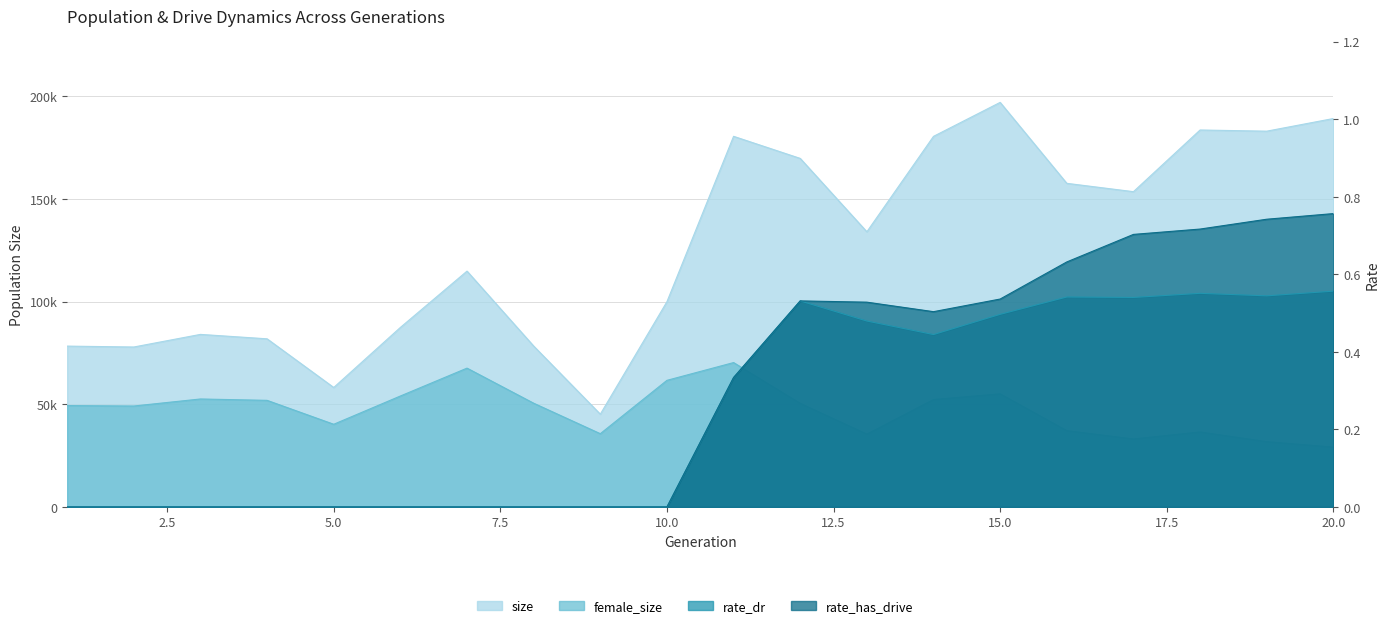

Where is the first local maximum for rate_has_drive?

12